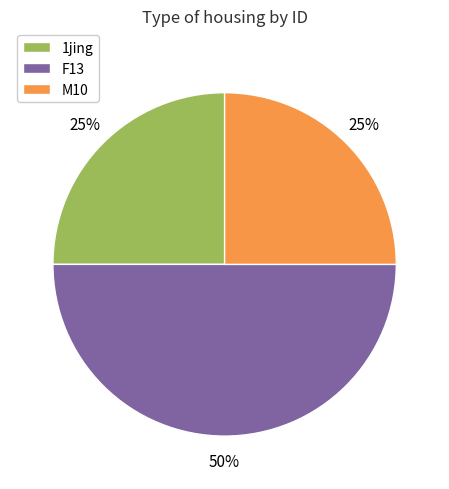

To the nearest percent, what is the average slice percentage?

33%